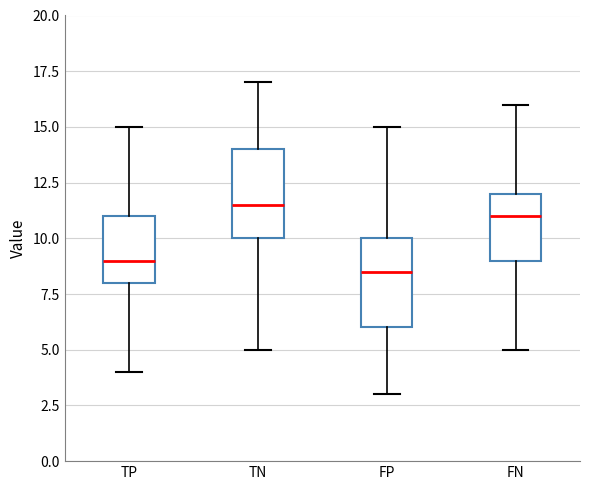

Where does the median line of the box for TP sit on the y-axis? The values are not printed on the chart, so give them approximately, as read against the axis.

9.0